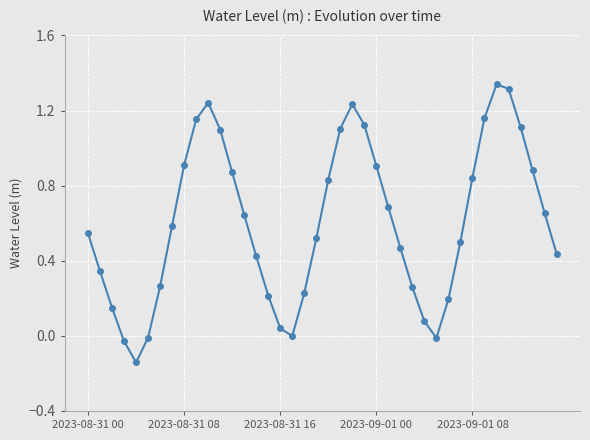

What is the sum of all values?

24.2